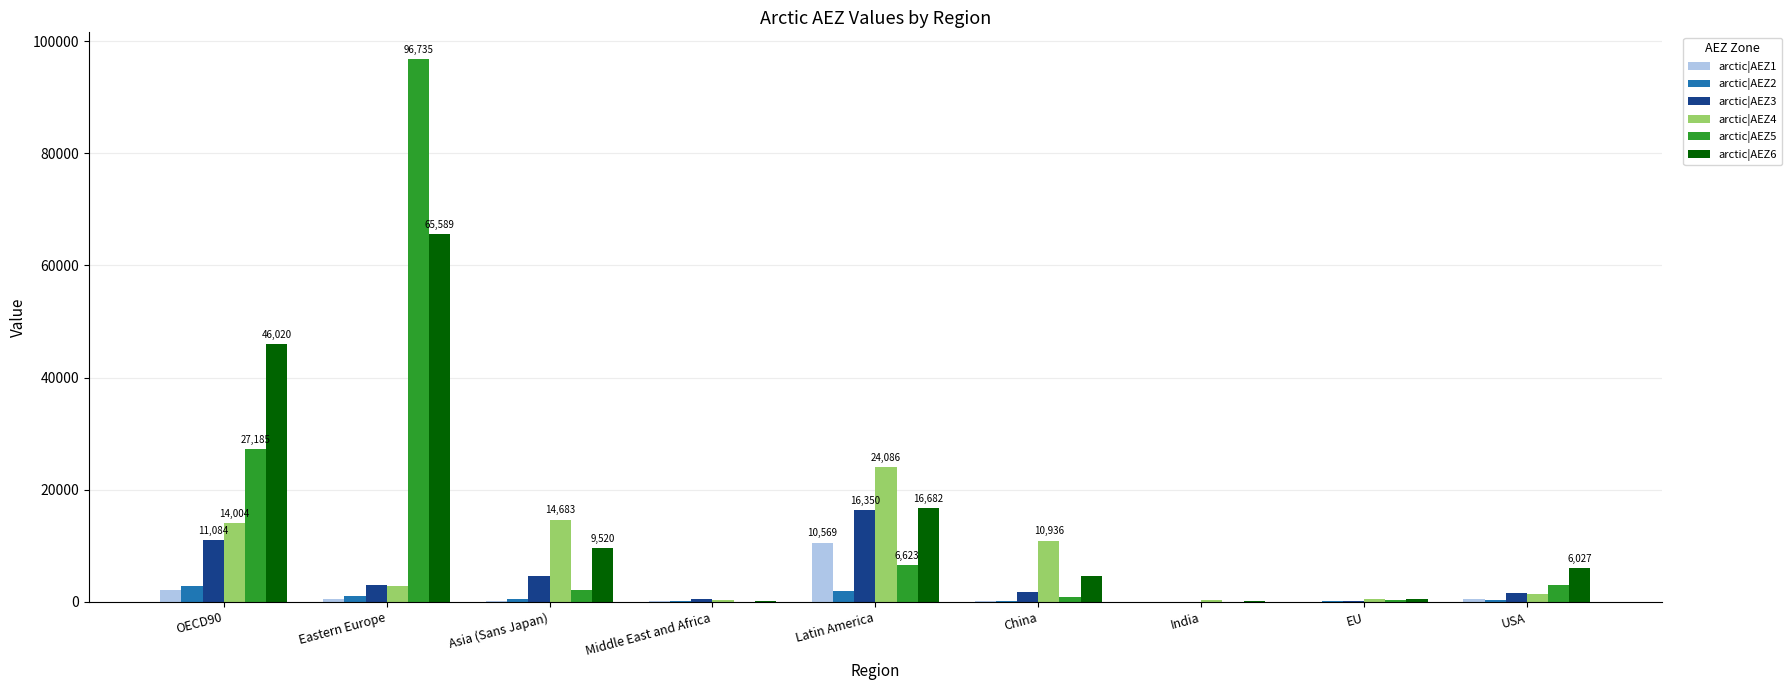

The value of arctic|AEZ6 at Latin America is 16682.1. True or false?

True